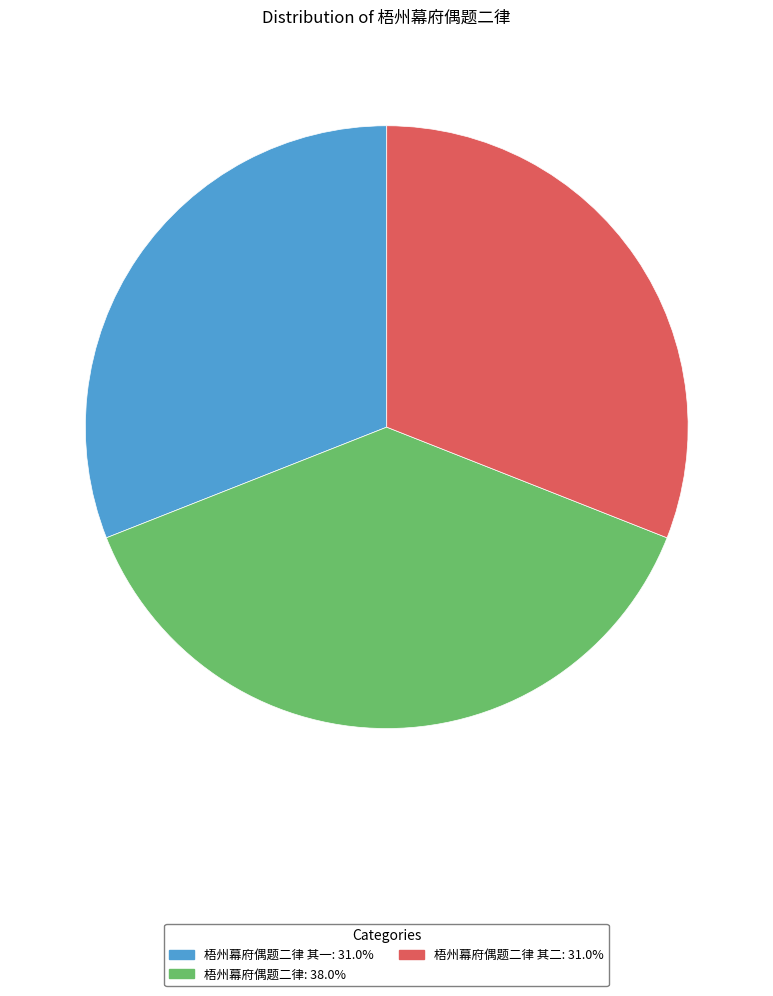

Is there any slice that represents more than half of the pie?

No